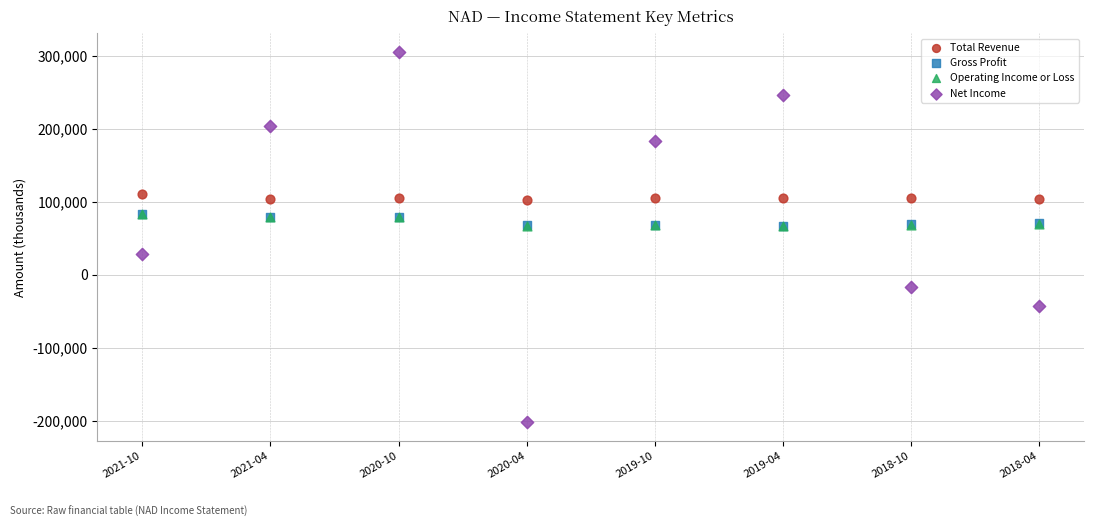

Which series contains the highest Y value?

Net Income